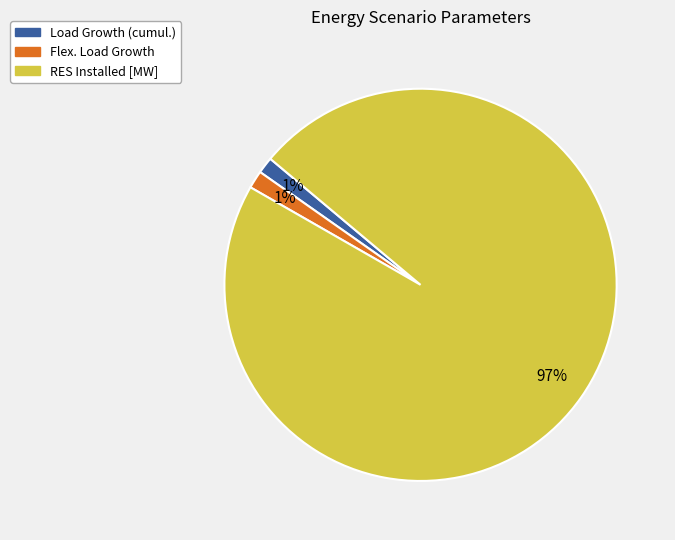

Which slice represents more than half of the pie?

RES Installed [MW]